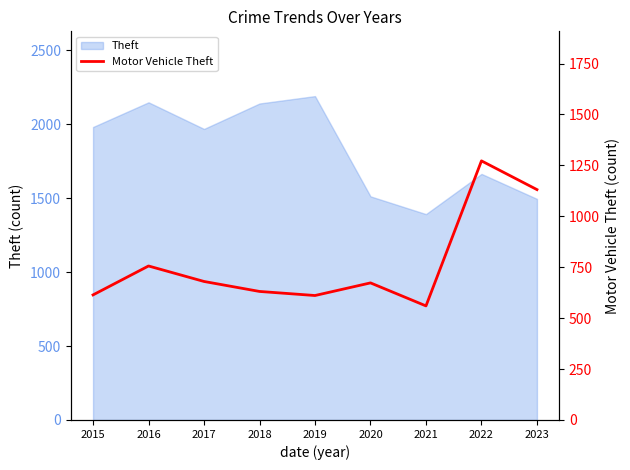

At which category does the data reach its first local peak?

2016